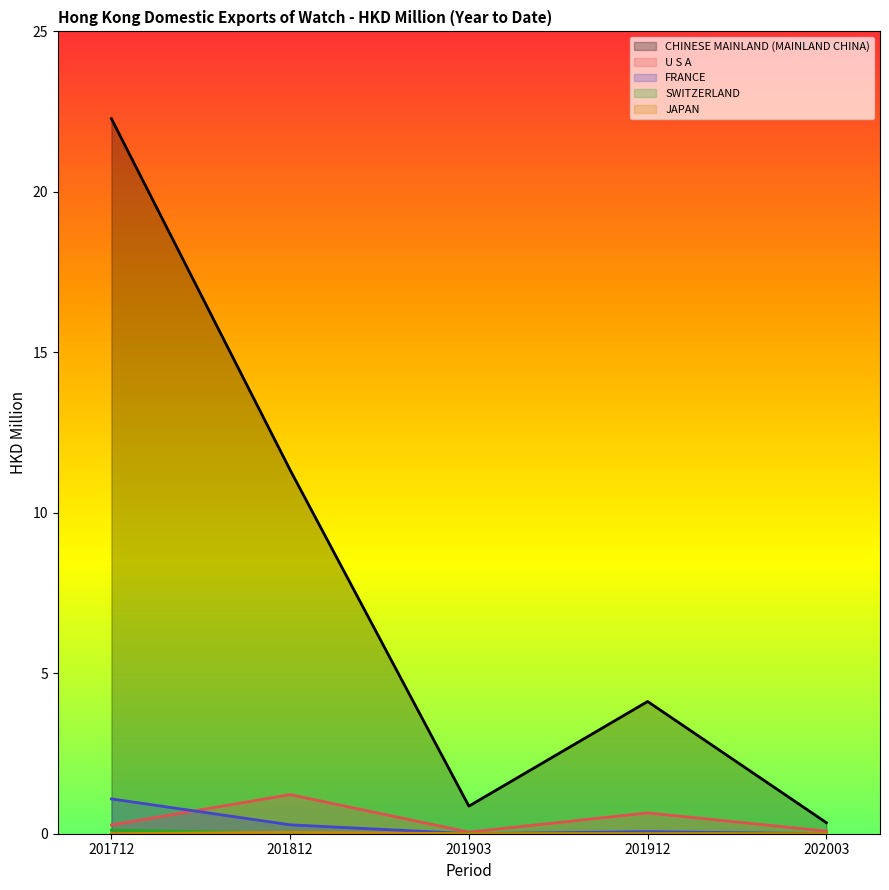

Reading right to left, transcribe all the data shown in this chart.

CHINESE MAINLAND (MAINLAND CHINA): 0.3	4.1	0.9	11.3	22.3
U S A: 0.1	0.6	0.1	1.2	0.3
FRANCE: 0.0	0.1	0.0	0.3	1.1
SWITZERLAND: 0.0	0.0	0.0	0.0	0.1
JAPAN: 0.0	0.0	0.0	0.0	0.0